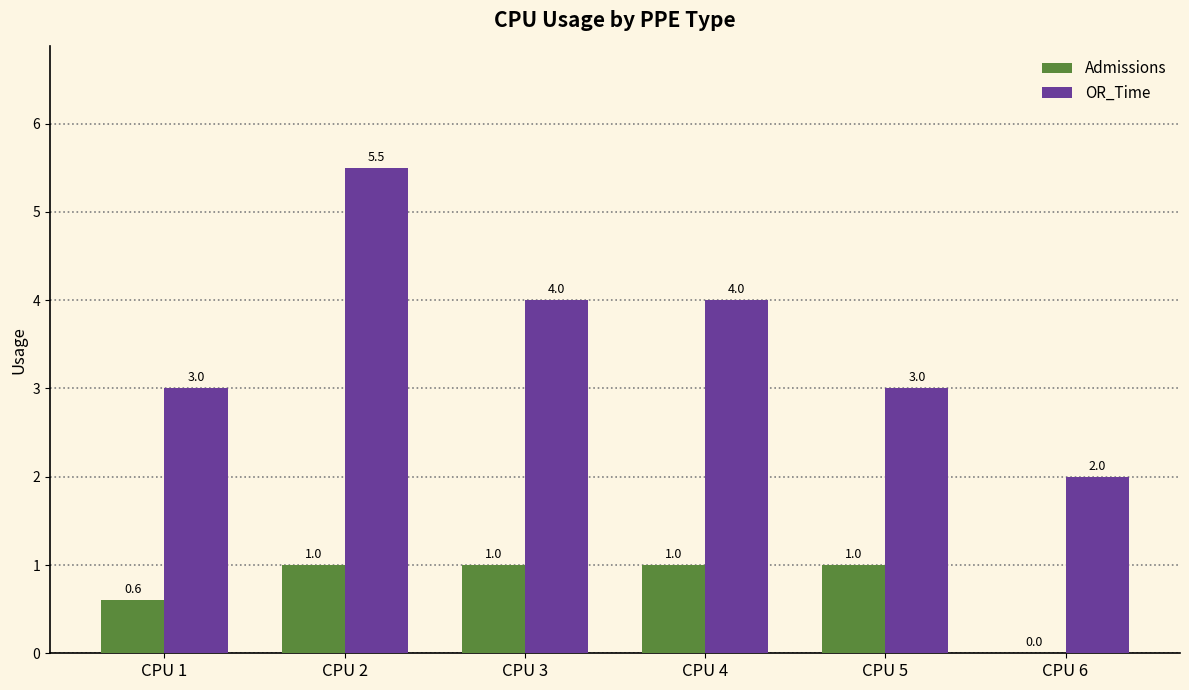

True or false: Admissions has a value of 0.0 at CPU 6.

True